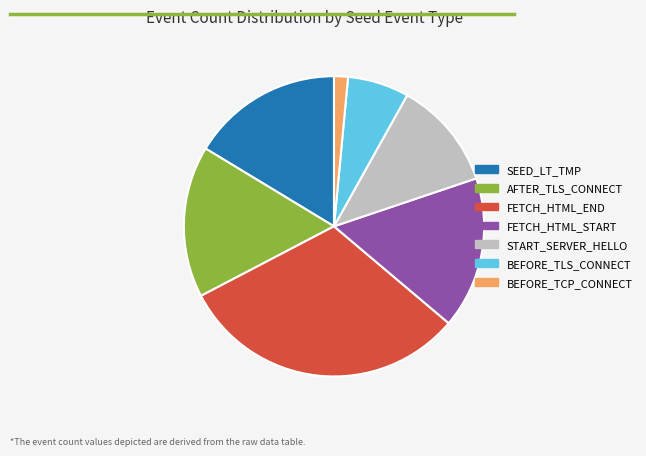

The SEED_LT_TMP slice represents 22% of the pie. True or false?

False